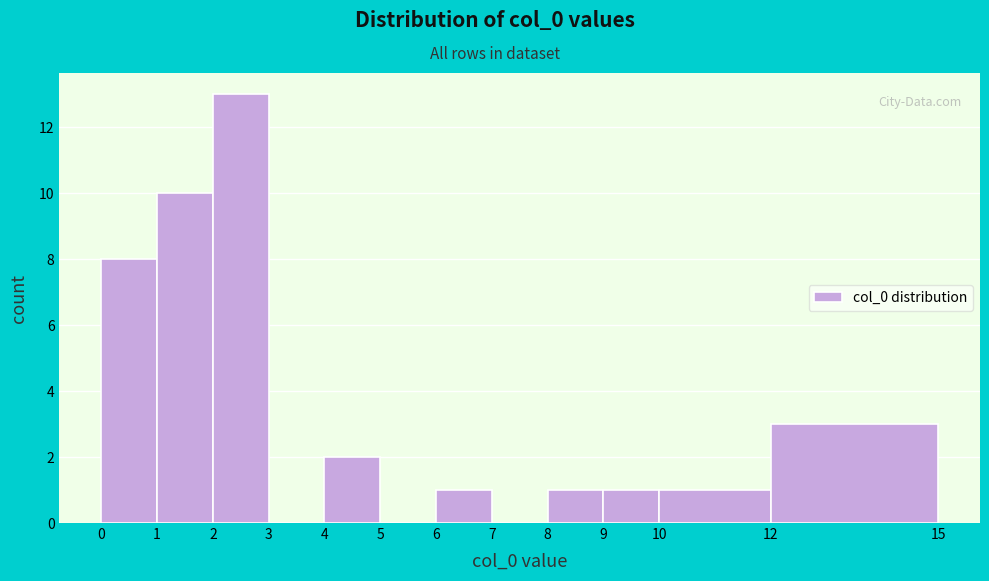

Reading left to right, list every bar in this chart as the range it spans on the x-axis followed by its height. The values are not printed on the chart, so give them approximately, as read against the axis.

0 to 1: 8
1 to 2: 10
2 to 3: 13
3 to 4: 0
4 to 5: 2
5 to 6: 0
6 to 7: 1
7 to 8: 0
8 to 9: 1
9 to 10: 1
10 to 12: 1
12 to 15: 3